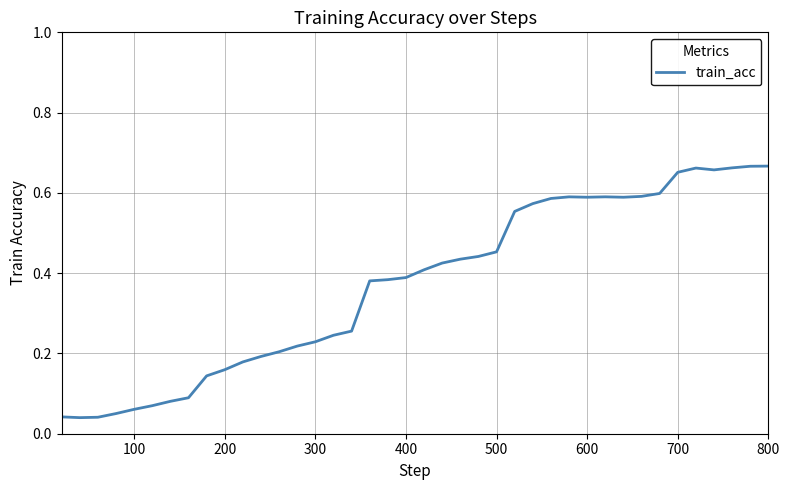

What is the average value?

0.4